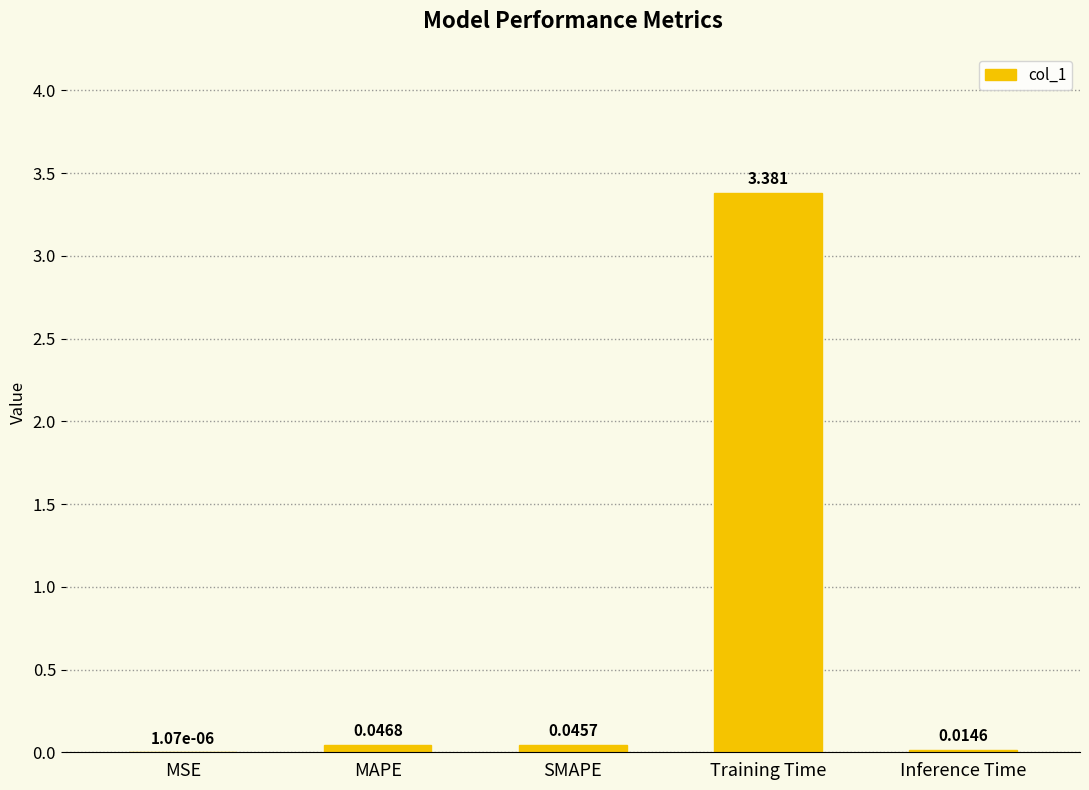

Between MSE and MAPE, which is larger?

MAPE